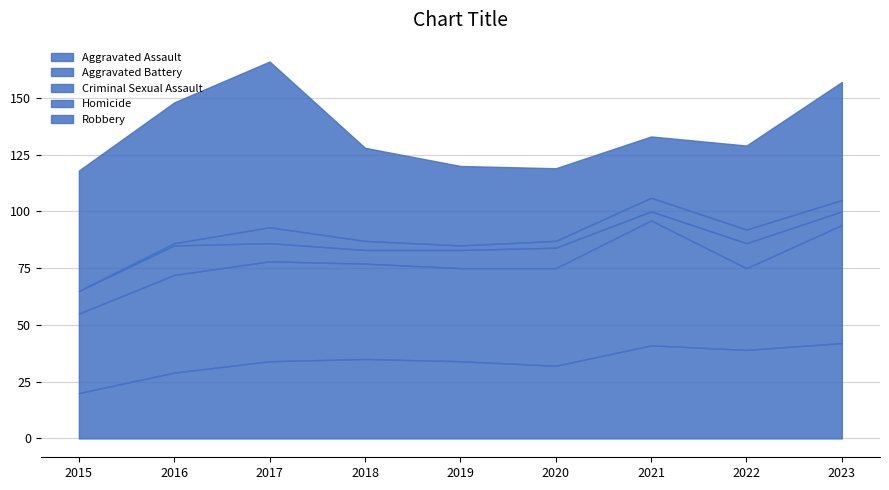

At which category is the sum across all series the highest?

2017